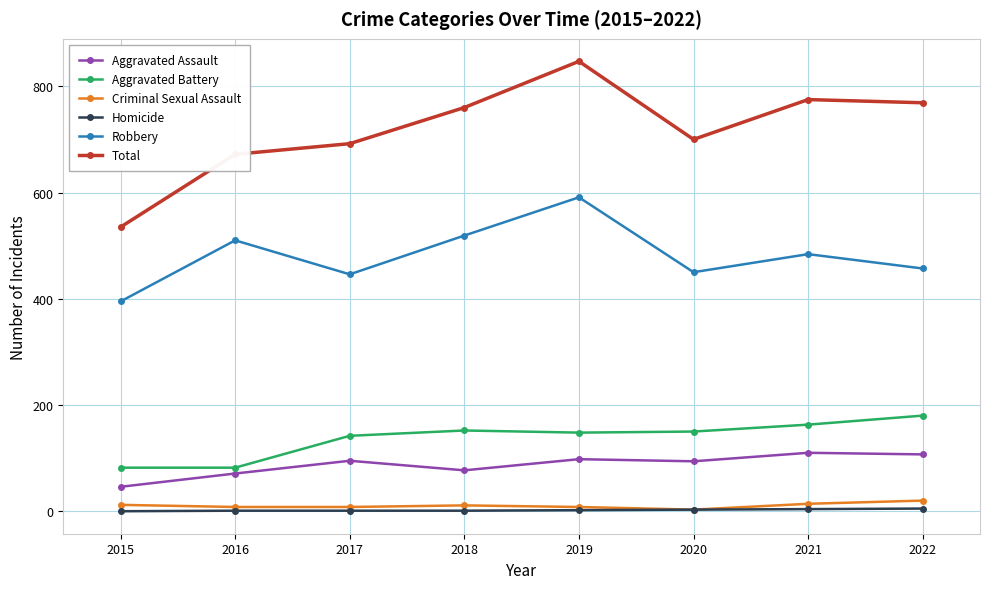

Rank the series by their maximum value, from lowest to highest.

Homicide, Criminal Sexual Assault, Aggravated Assault, Aggravated Battery, Robbery, Total